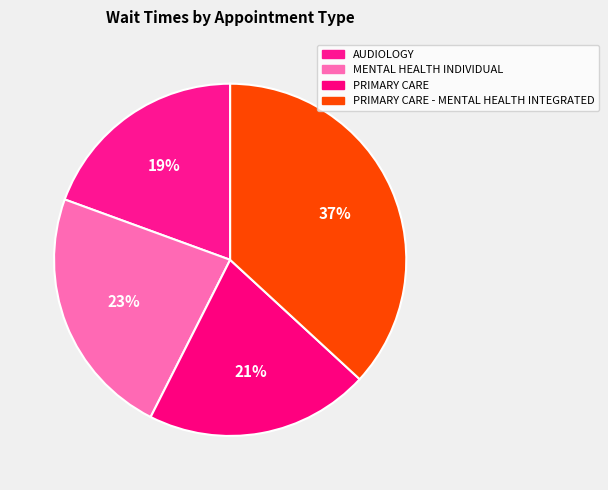

Is it true that PRIMARY CARE - MENTAL HEALTH INTEGRATED is 37% of the pie?

True